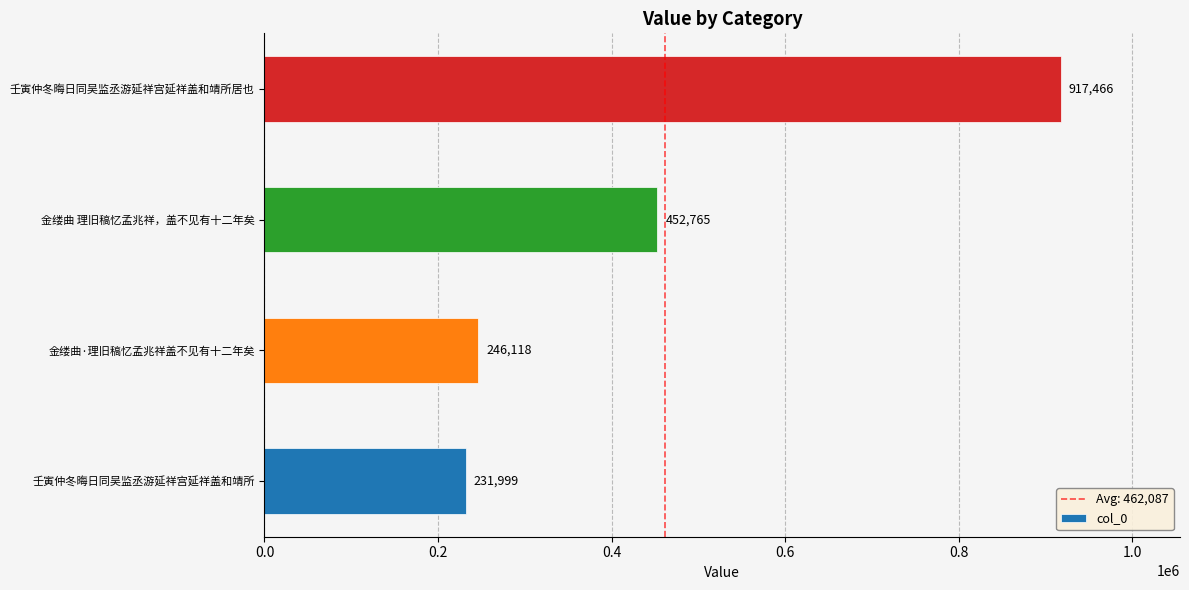

Read the value at 金缕曲 理旧稿忆孟兆祥，盖不见有十二年矣, to the nearest 50.

452750